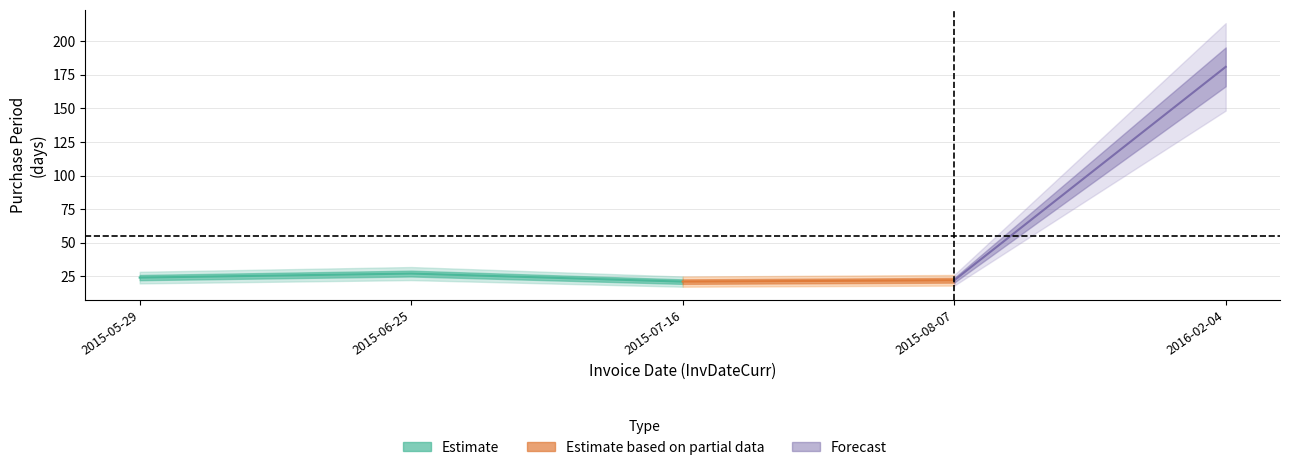

What is the difference between the values at 2015-08-07 and 2016-02-04?

159